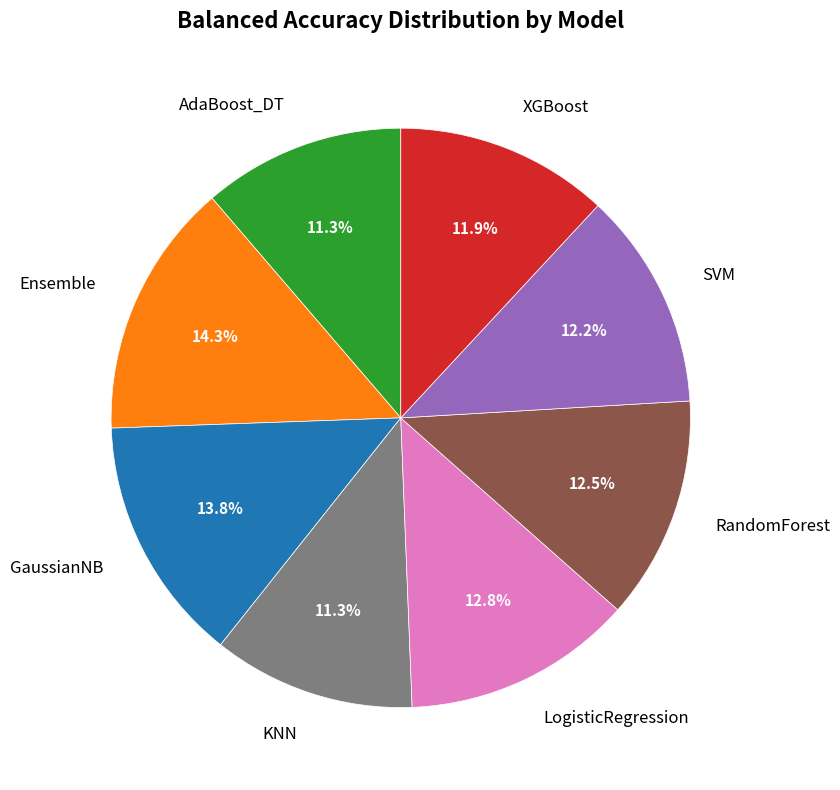

Is it true that GaussianNB is 24% of the pie?

False